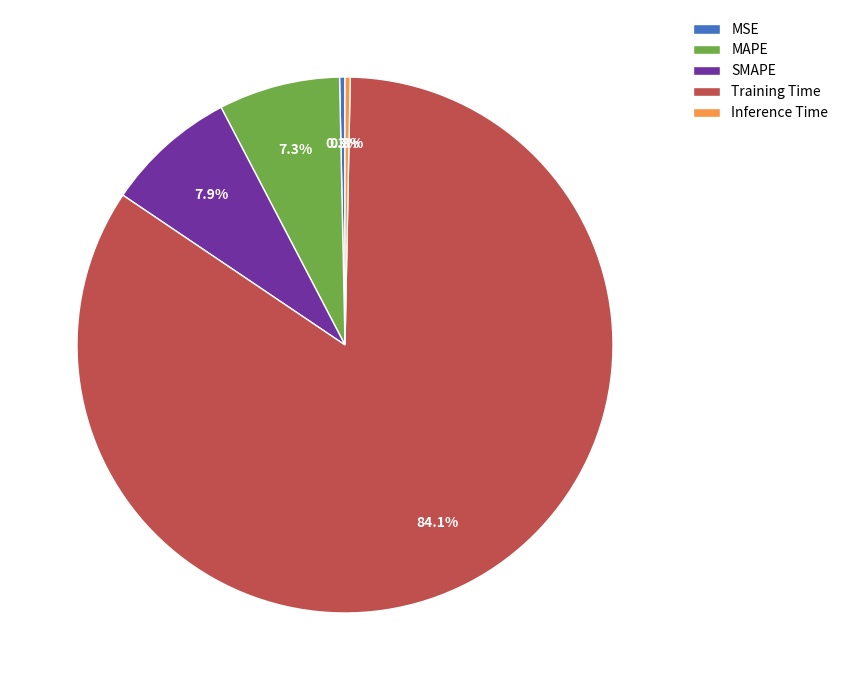

Is Inference Time the majority of the pie?

No